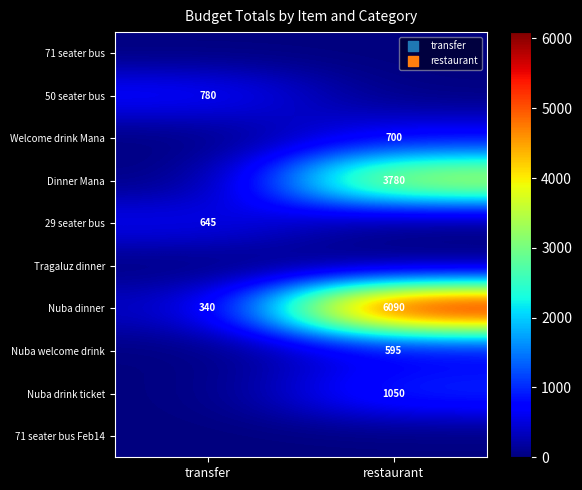

The Nuba dinner series shows 6090 at restaurant. True or false?

True